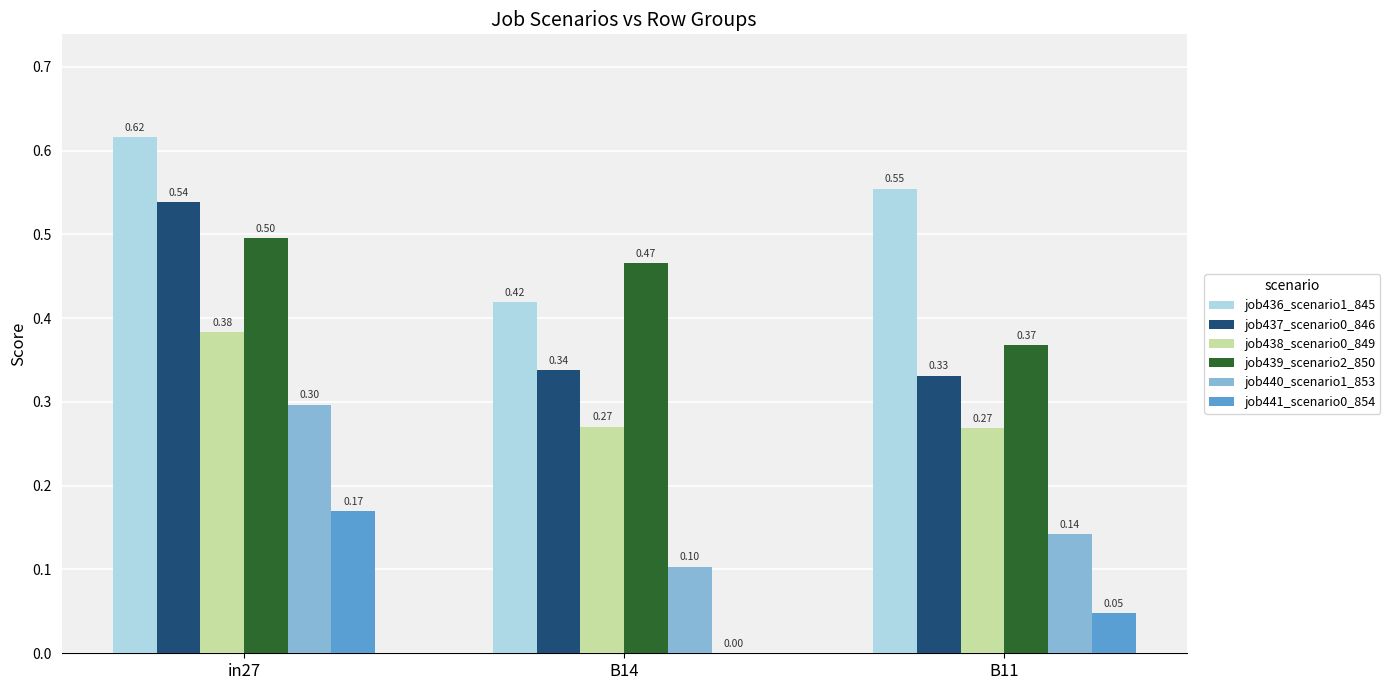

What is the sum of all job439_scenario2_850 values?

1.3